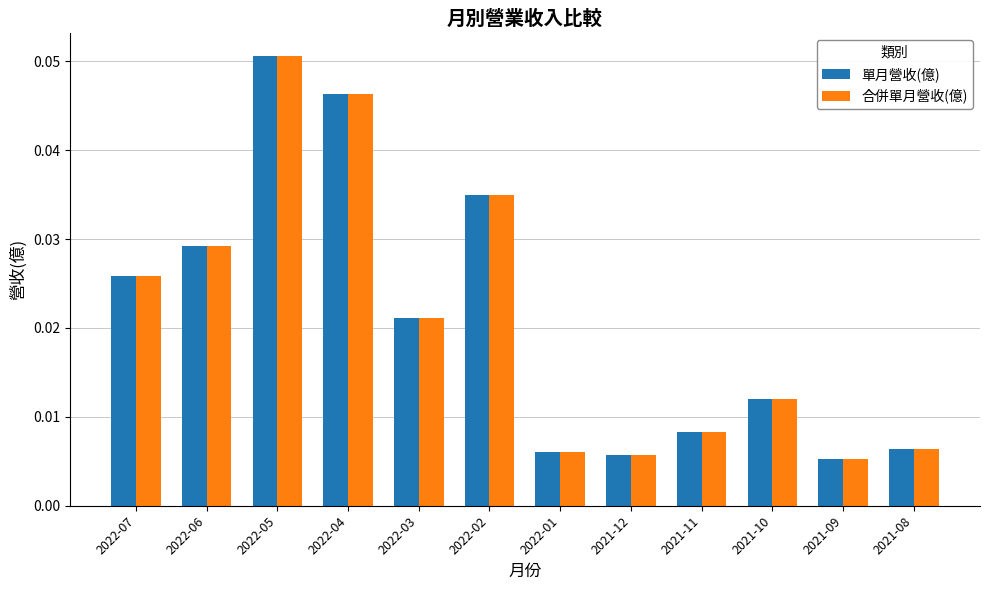

Count the 合併單月營收(億) values in the range 0 to 1.

12